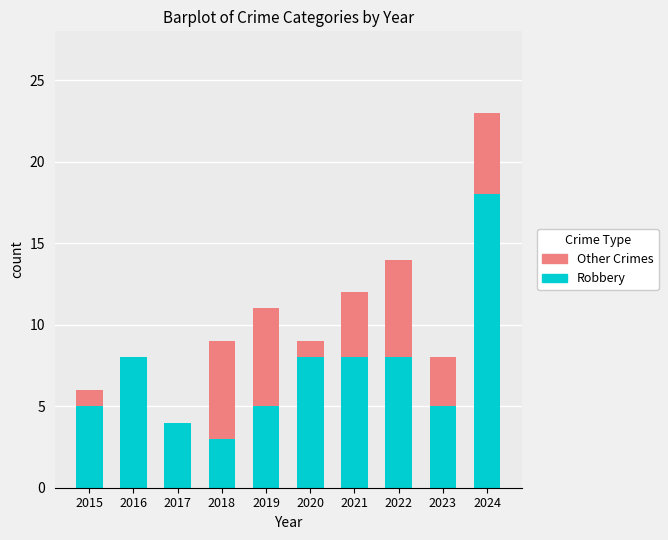

Is it true that Robbery equals 3 at 2018?

True